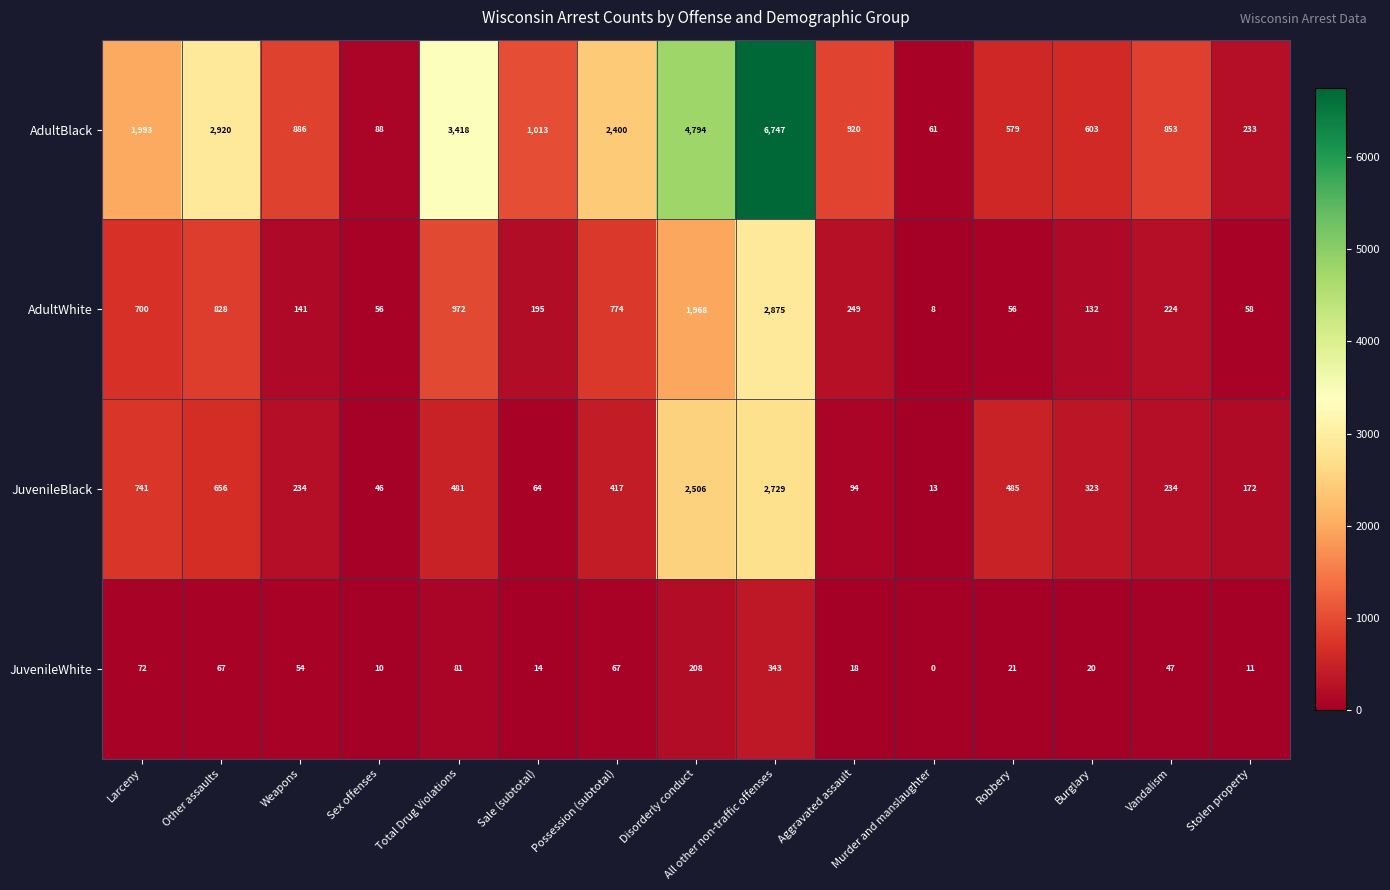

What is the difference between the maximum and minimum values in the JuvenileBlack series?

2716